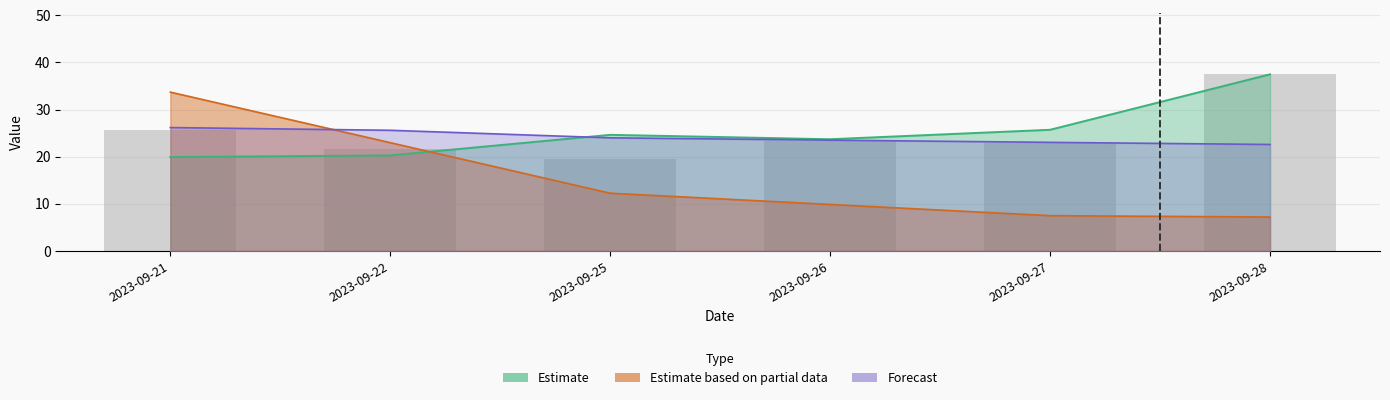

Which has a higher value, 2023-09-27 or 2023-09-25?

2023-09-27